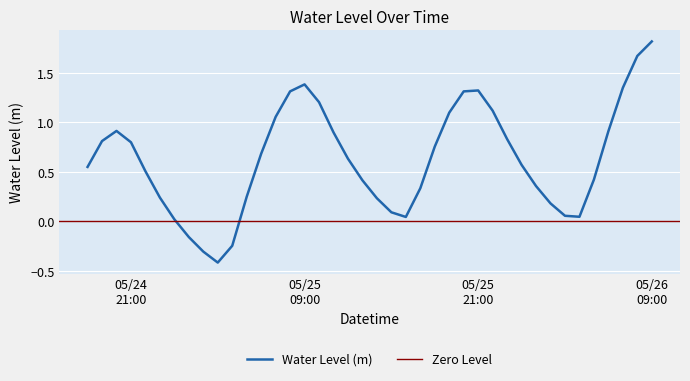

What is the maximum value for Water Level (m)?

1.8